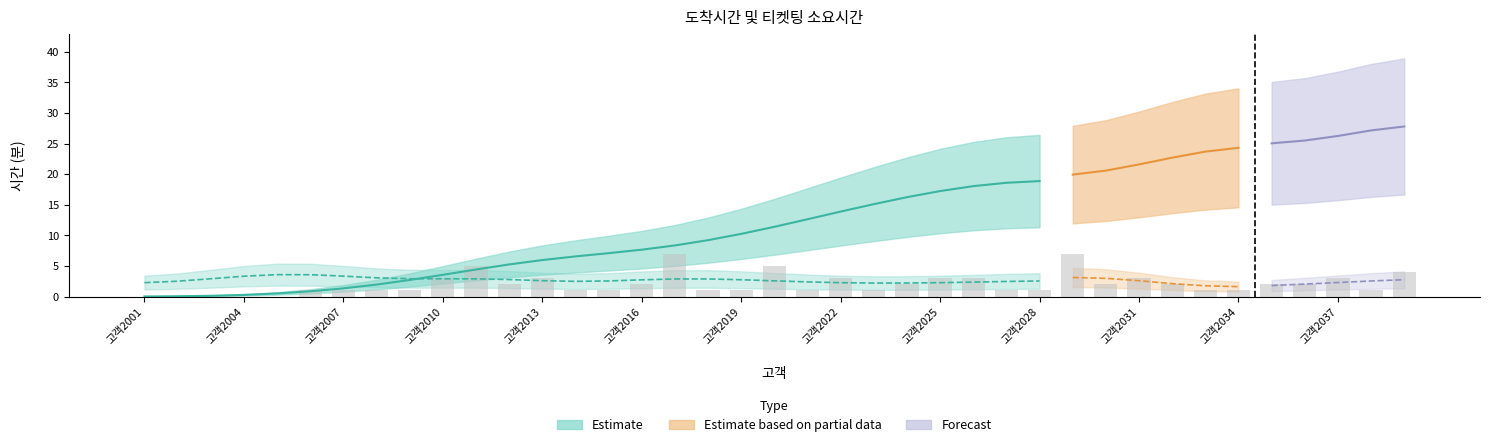

Is it true that the value at 35 is 2?

True